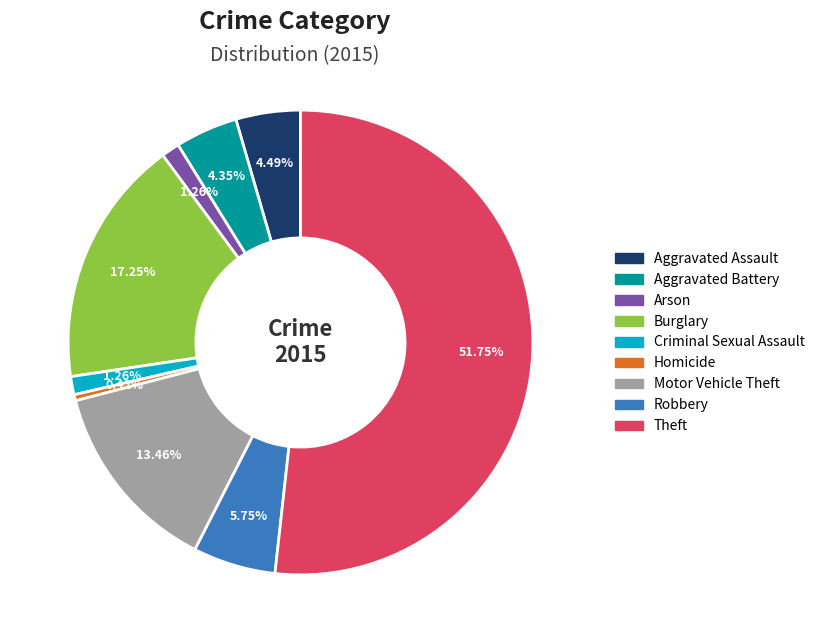

To the nearest percent, what portion does Criminal Sexual Assault represent?

1%